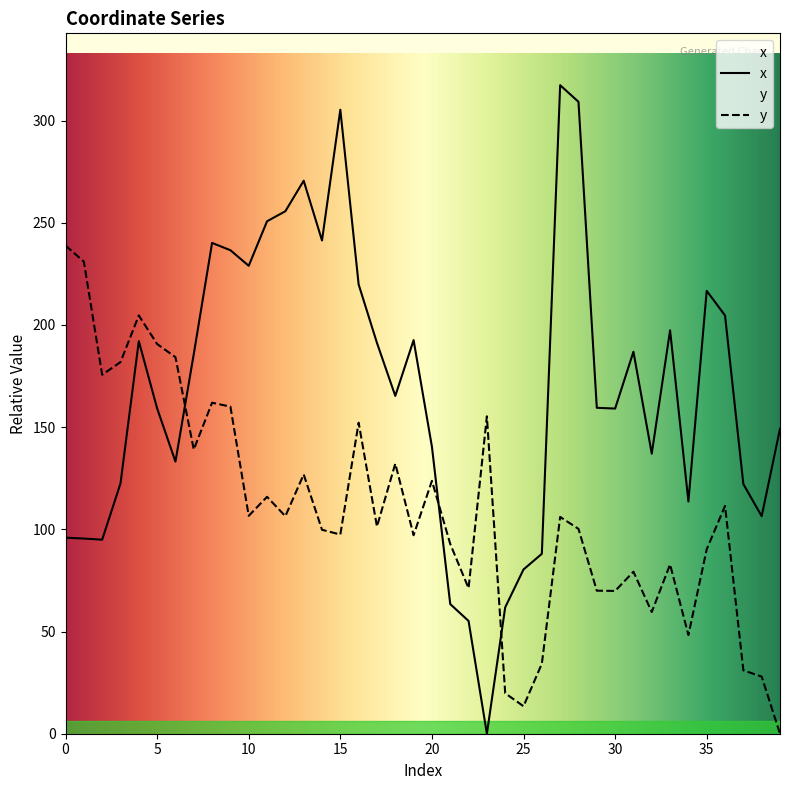

At which label is x closest to 158?

30